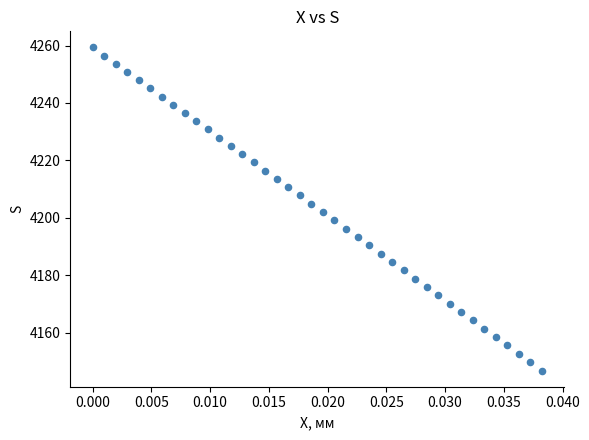

What is the range of Y values (max minus min)?

112.6